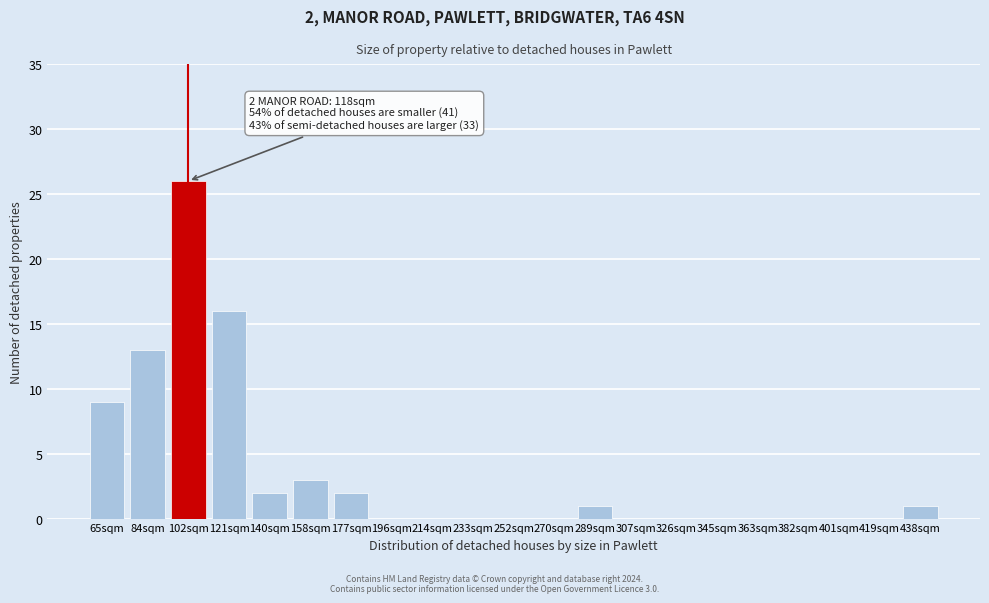

Reading left to right, list all the values displayed in this chart.

65sqm=9	84sqm=13	102sqm=26	121sqm=16	140sqm=2	158sqm=3	177sqm=2	196sqm=0	214sqm=0	233sqm=0	252sqm=0	270sqm=0	289sqm=1	307sqm=0	326sqm=0	345sqm=0	363sqm=0	382sqm=0	401sqm=0	419sqm=0	438sqm=1